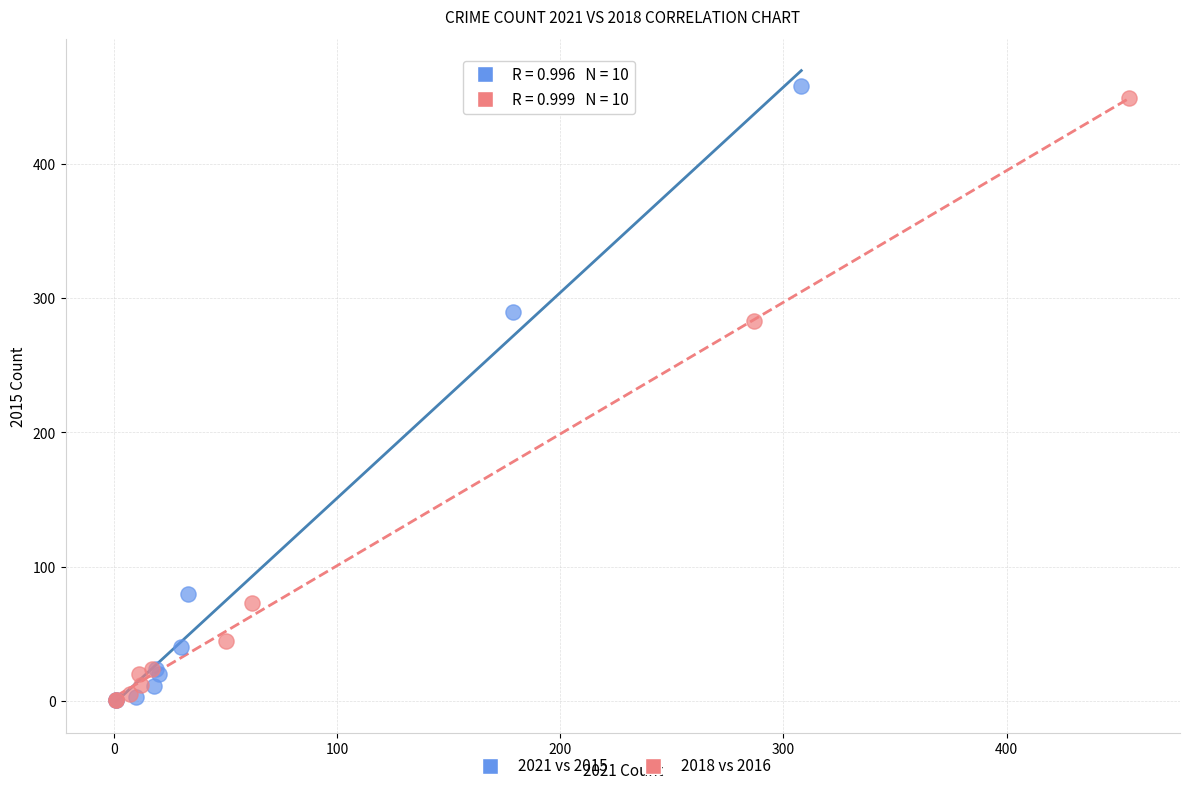

Which series has the largest Y range (max minus min)?

2021 vs 2015